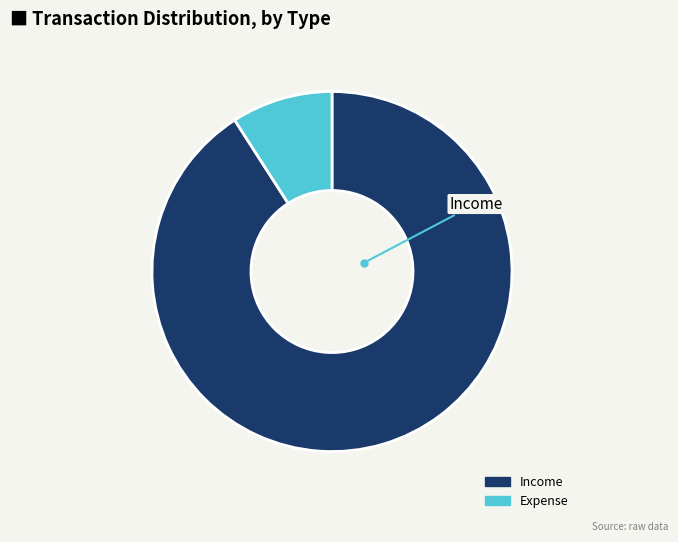

Rank the categories by value from lowest to highest.

Expense, Income